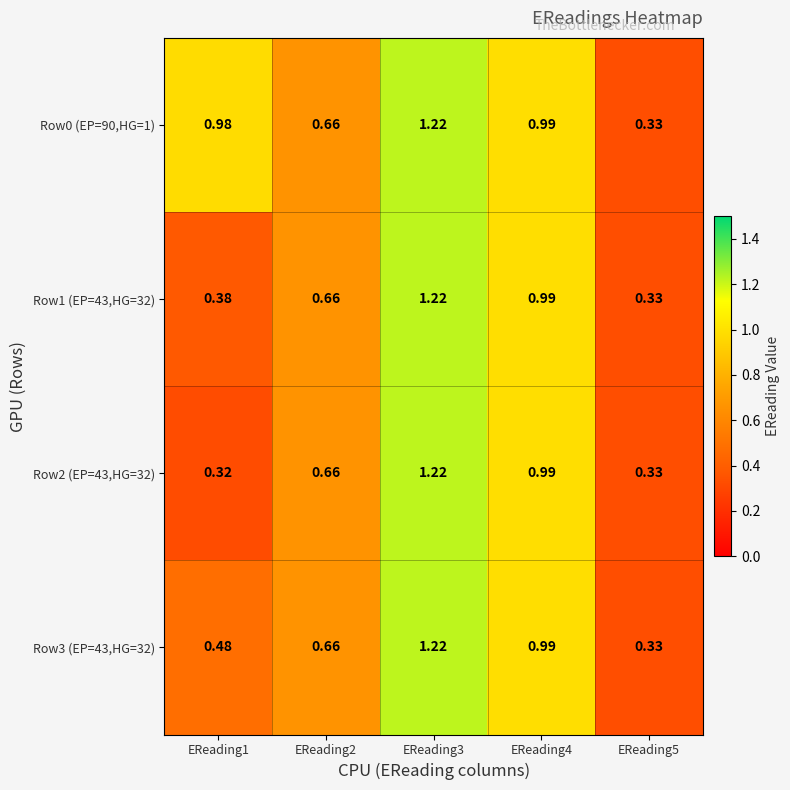

Reading right to left, what are all the values shown in this chart?

Row0 (EP=90,HG=1): EReading5=0.3	EReading4=1.0	EReading3=1.2	EReading2=0.7	EReading1=1.0
Row1 (EP=43,HG=32): EReading5=0.3	EReading4=1.0	EReading3=1.2	EReading2=0.7	EReading1=0.4
Row2 (EP=43,HG=32): EReading5=0.3	EReading4=1.0	EReading3=1.2	EReading2=0.7	EReading1=0.3
Row3 (EP=43,HG=32): EReading5=0.3	EReading4=1.0	EReading3=1.2	EReading2=0.7	EReading1=0.5